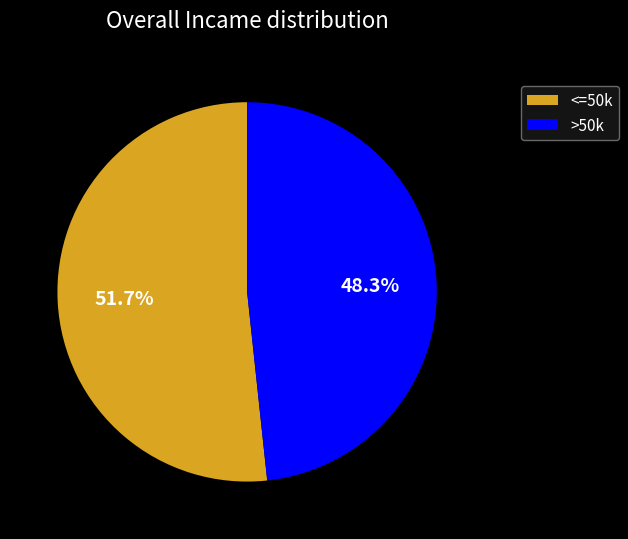

Combined, do >50k and <=50k account for over 50%?

Yes